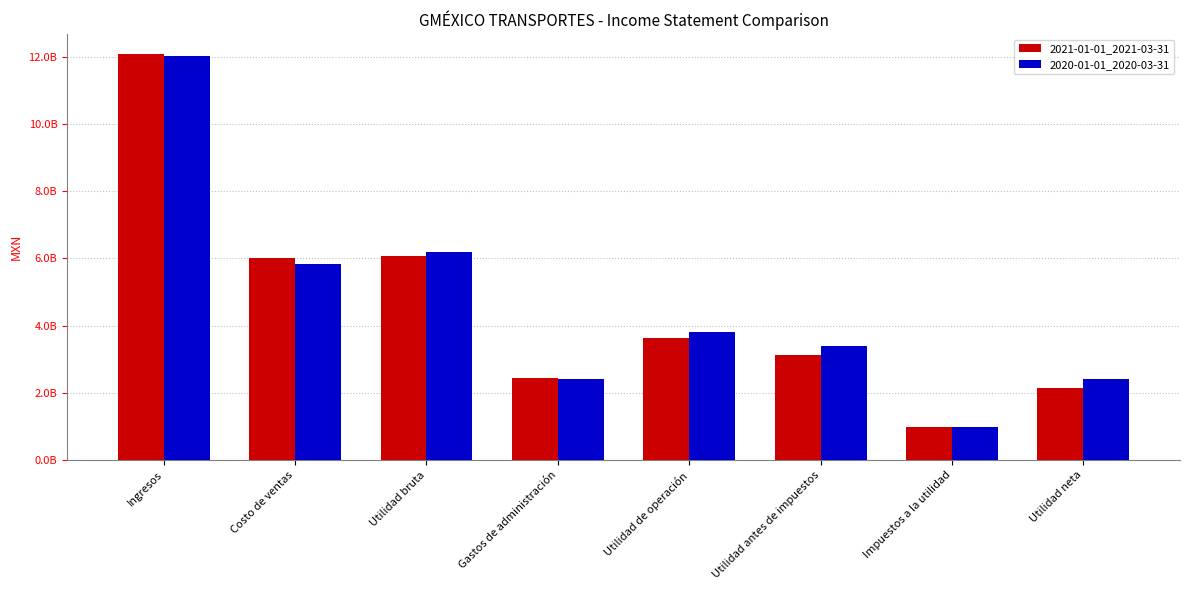

Is the value of 2020-01-01_2020-03-31 at Utilidad bruta greater than the value of 2021-01-01_2021-03-31 at Utilidad bruta?

Yes